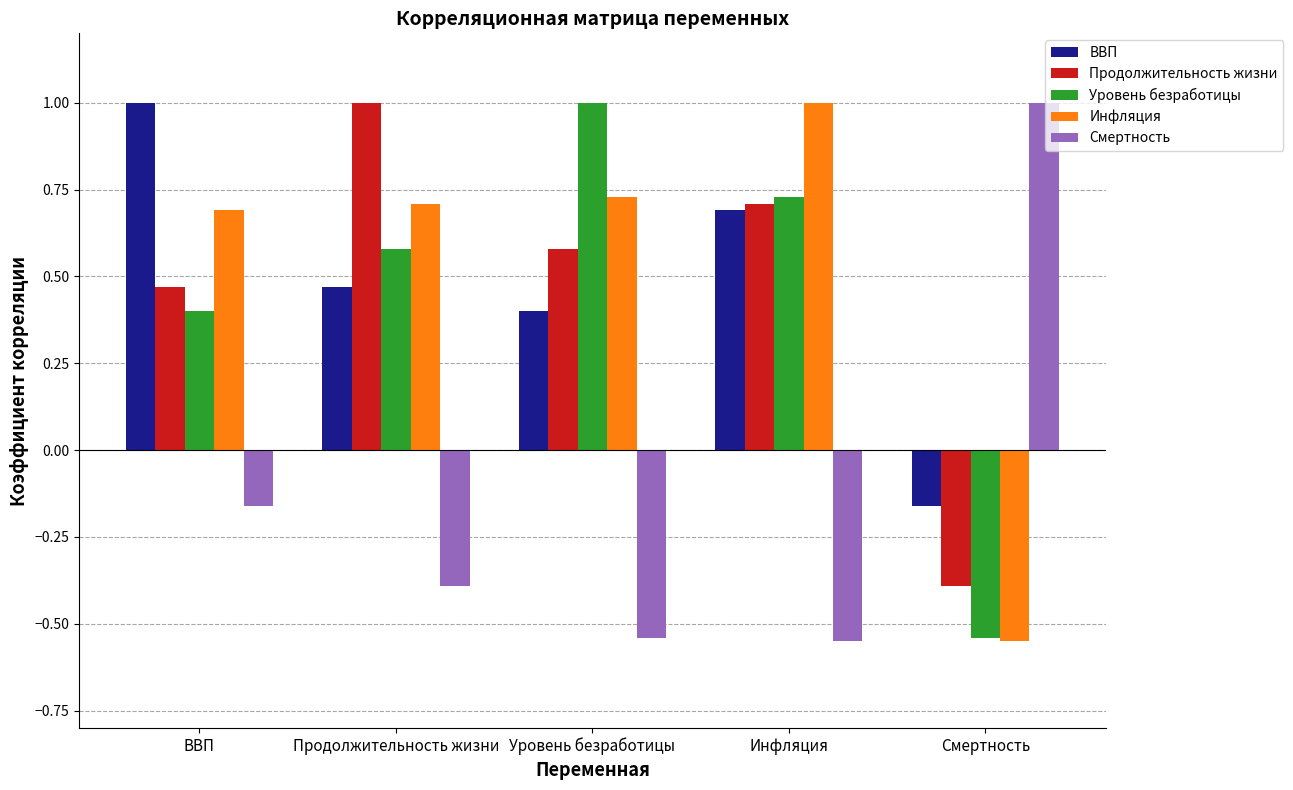

At which label does Инфляция first exceed 0?

ВВП